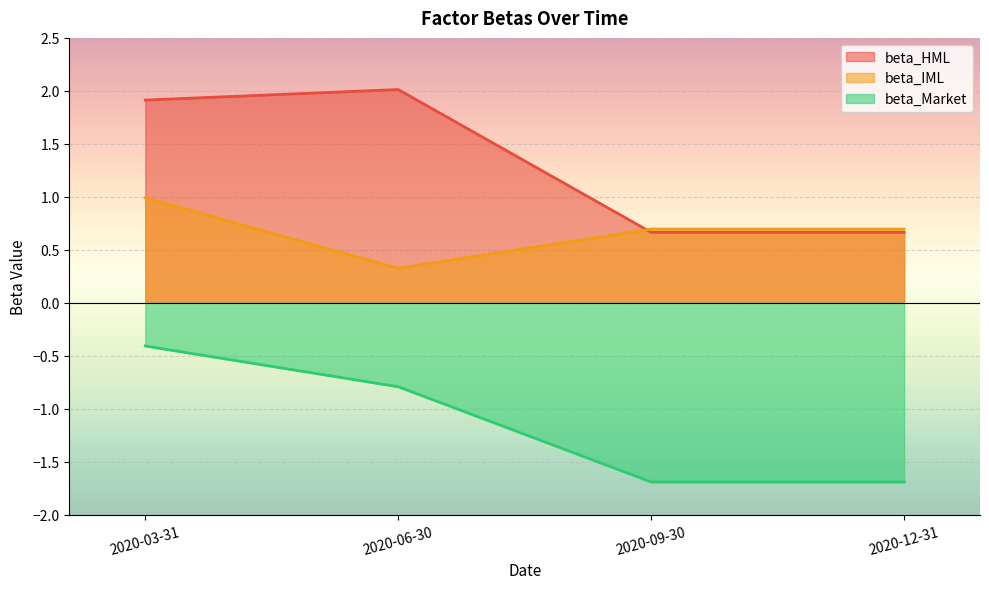

How many times do beta_IML and beta_HML cross each other?

1